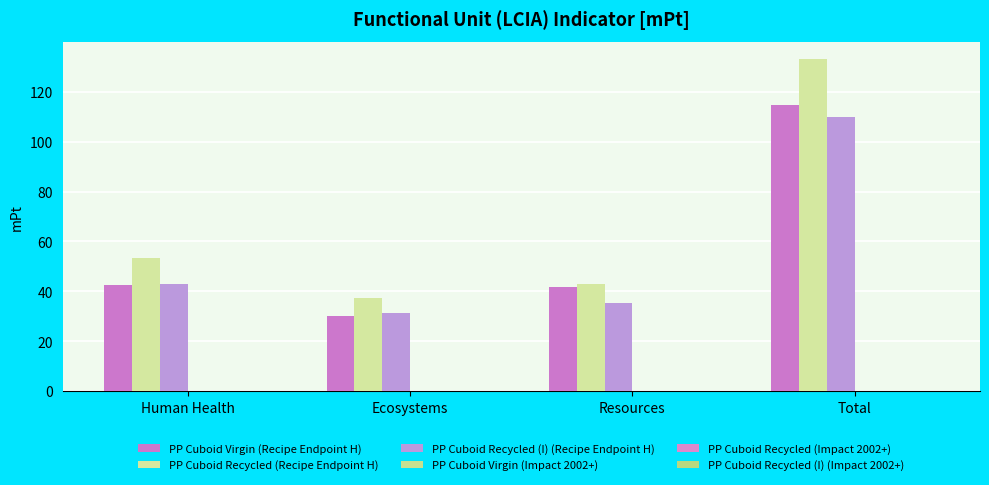

Between Human Health and Ecosystems, which series saw the biggest shift?

PP Cuboid Recycled (Recipe Endpoint H)